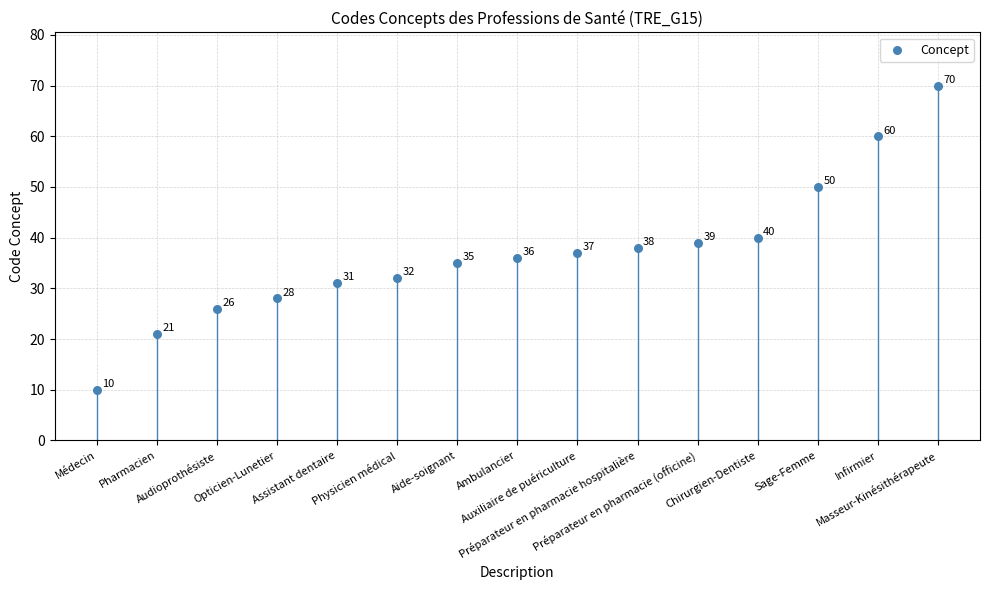

What Y value in the scatter plot is closest to 40?

40